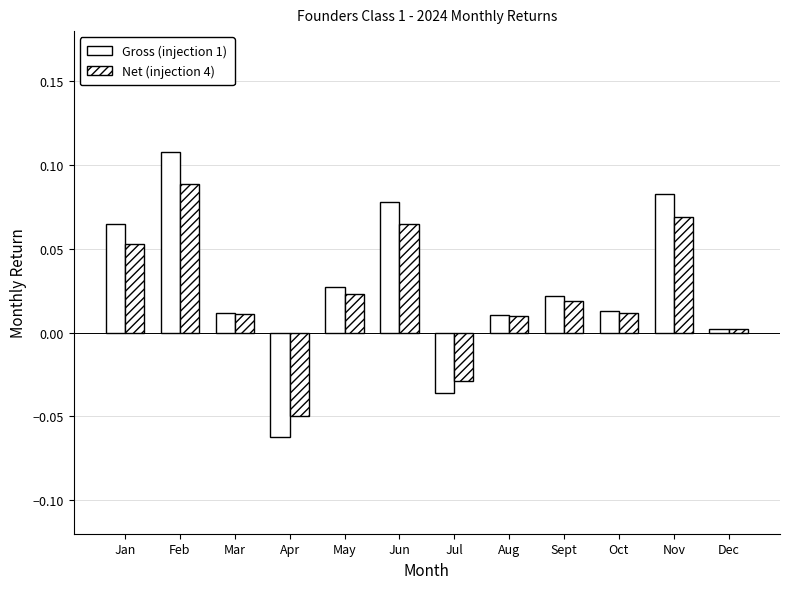

How many groups of bars are there?

12